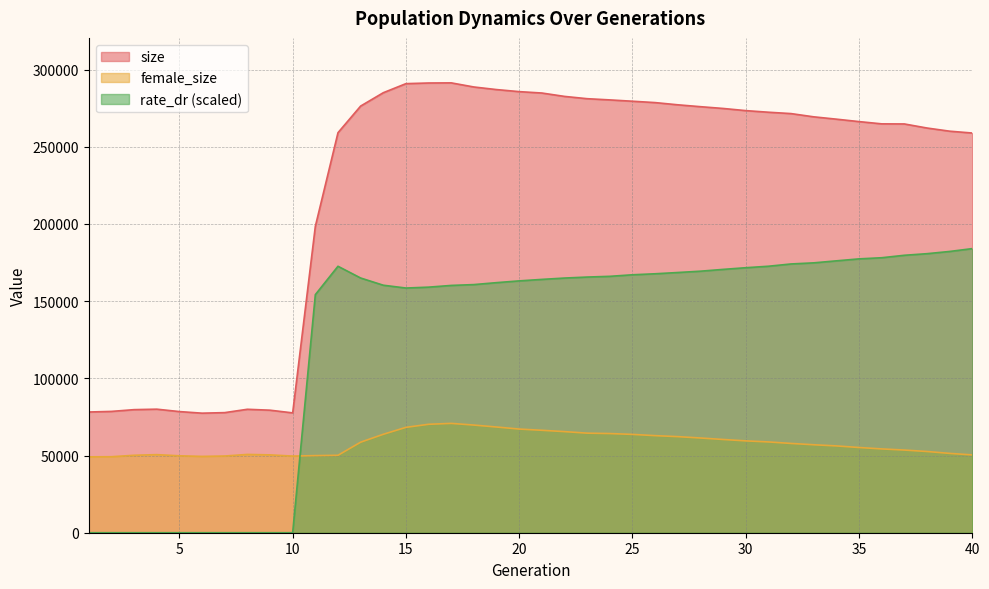

How many interior local peaks does the female_size series have?

3